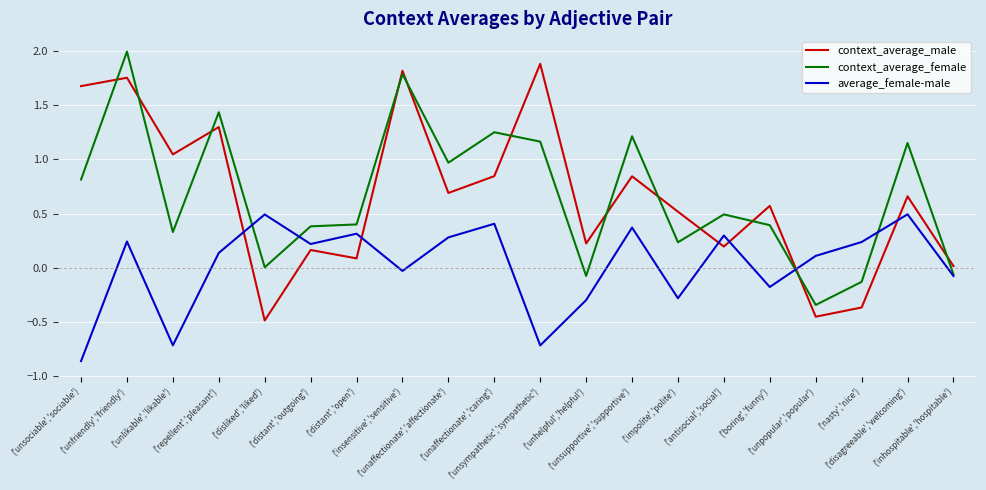

At which label does context_average_male first exceed 0?

('unsociable','sociable')